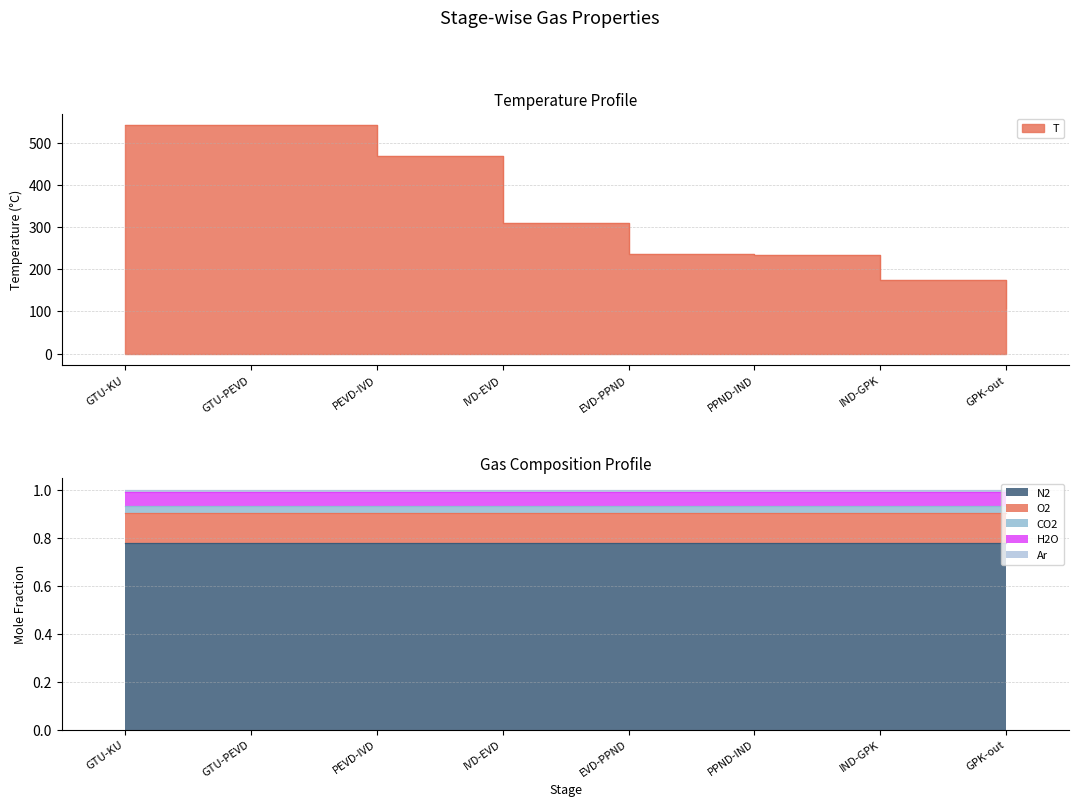

True or false: H2O and T intersect in this chart.

False